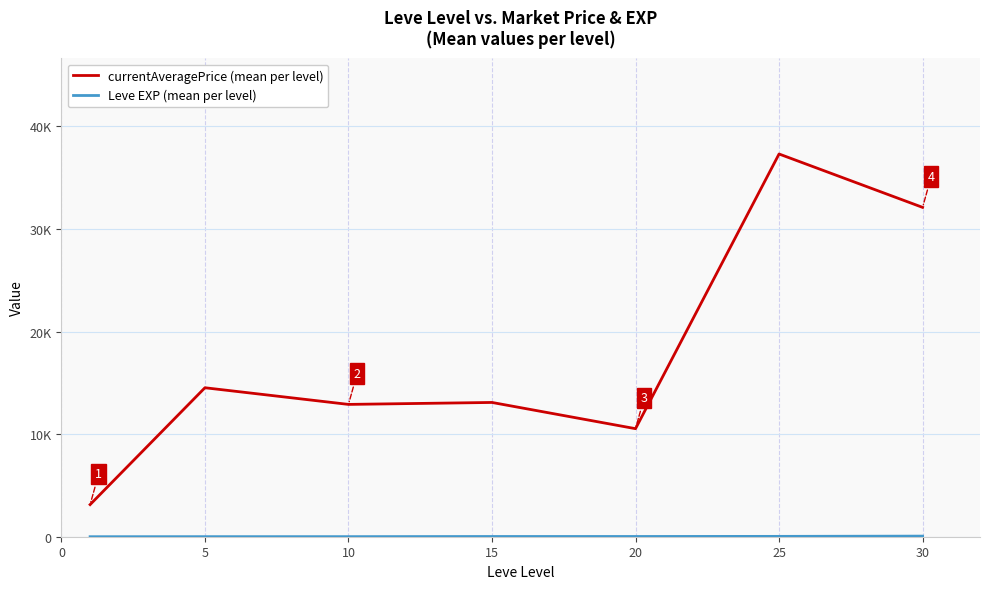

What is the sum of all currentAveragePrice (mean per level) values?

123589.9